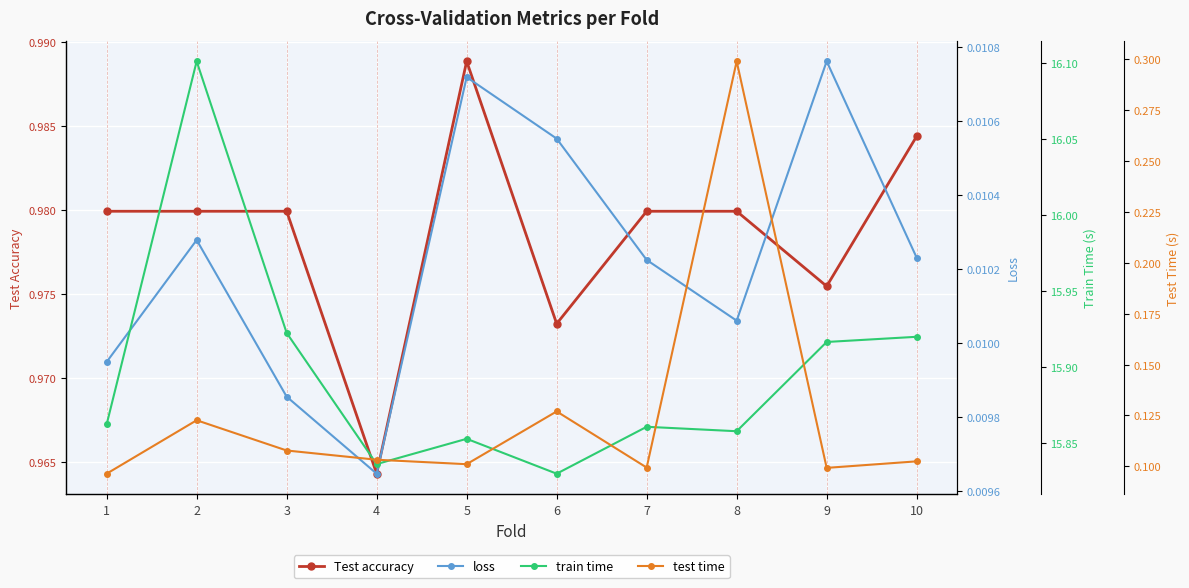

Which series changed the most between 1 and 7?

test time